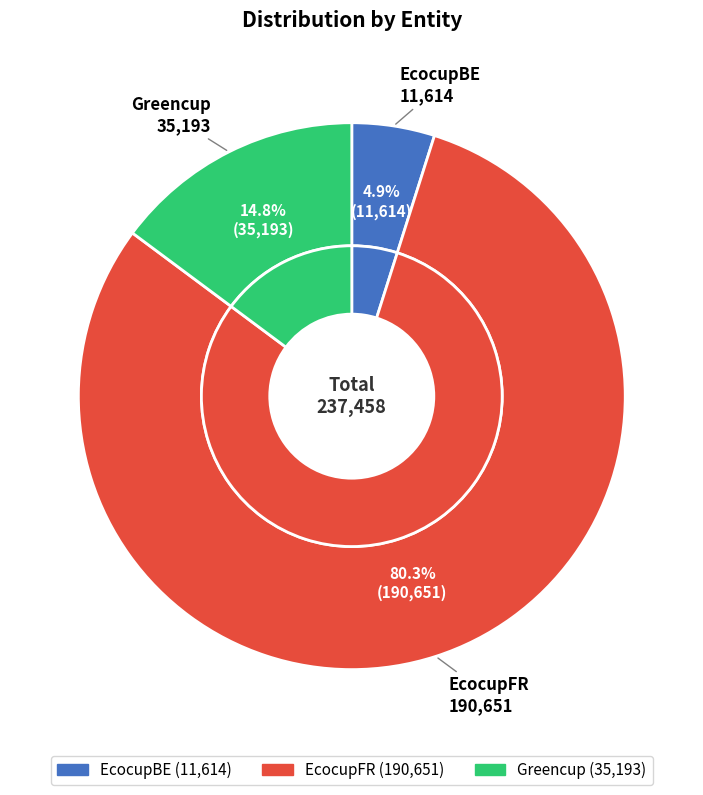

True or false: EcocupFR accounts for 80% of the total.

True